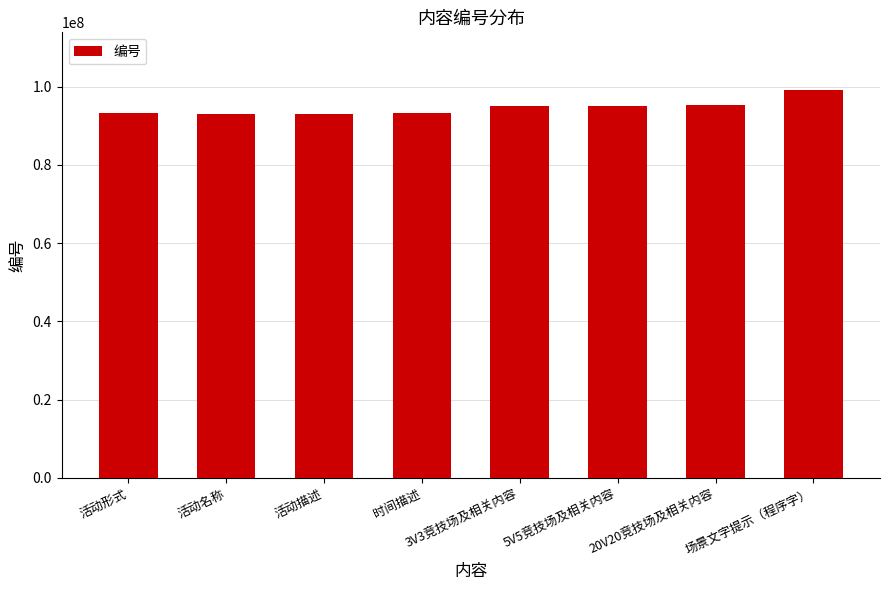

What is the smallest value displayed?

93000000